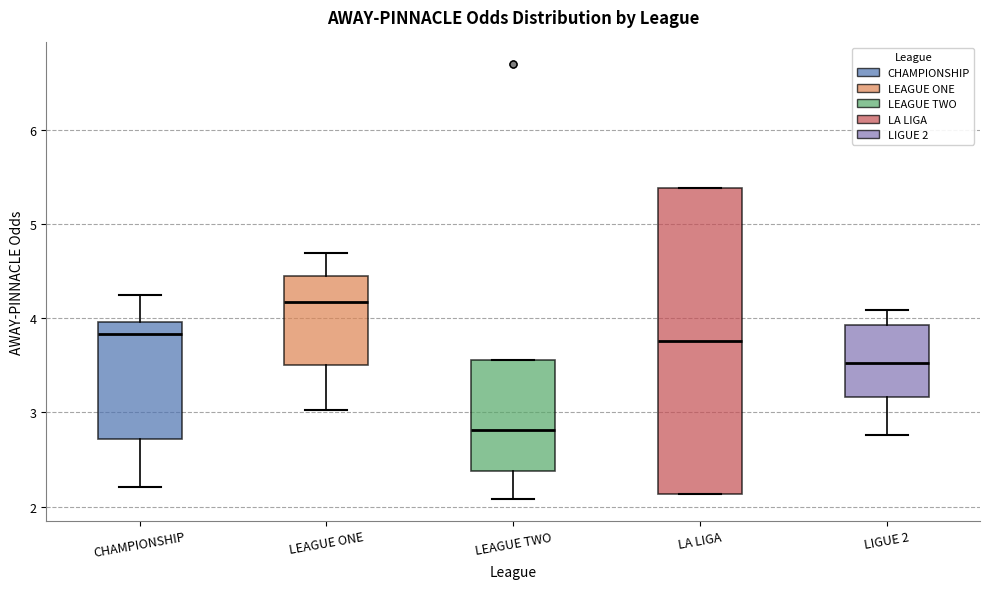

Reading left to right, transcribe this box plot: for each box, give where its median line is, the range the box spans, and where its two whiskers end, as read against the y-axis. The values are not printed on the chart, so give them approximately, as read against the axis.

CHAMPIONSHIP: median 3.8, box 2.7 to 4.0, whiskers 2.2 to 4.3
LEAGUE ONE: median 4.2, box 3.5 to 4.5, whiskers 3.0 to 4.7
LEAGUE TWO: median 2.8, box 2.4 to 3.6, whiskers 2.1 to 3.6
LA LIGA: median 3.8, box 2.1 to 5.4, whiskers 2.1 to 5.4
LIGUE 2: median 3.5, box 3.2 to 3.9, whiskers 2.8 to 4.1